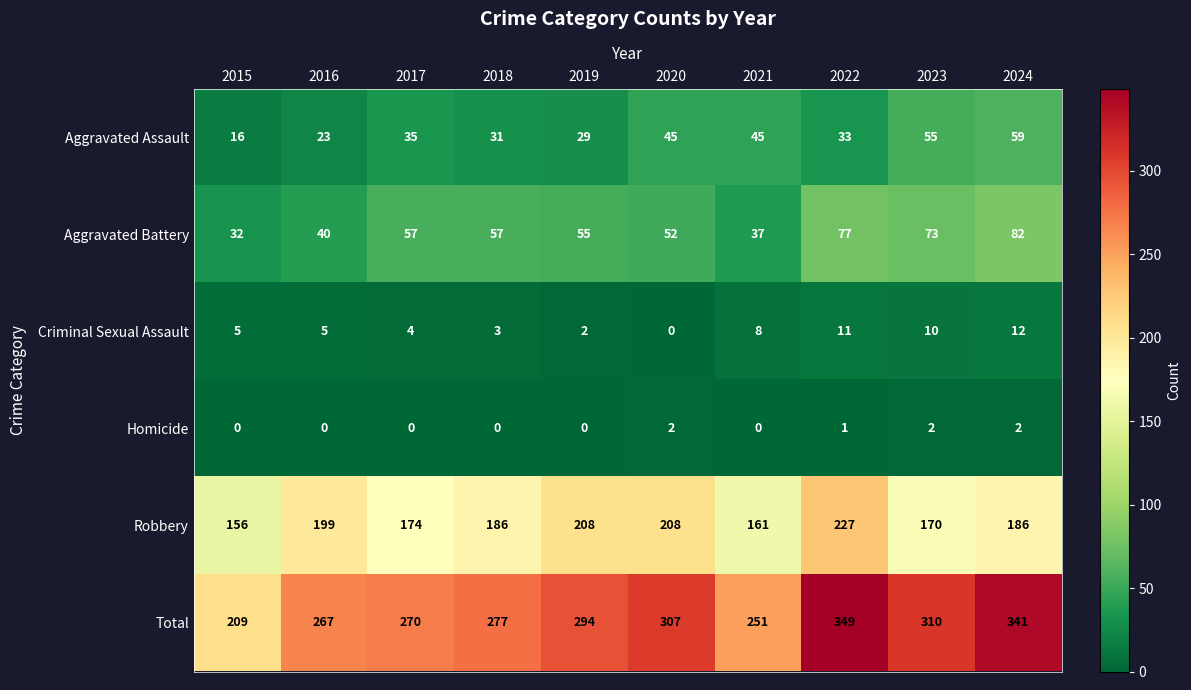

Which series has the largest total across all categories?

Total